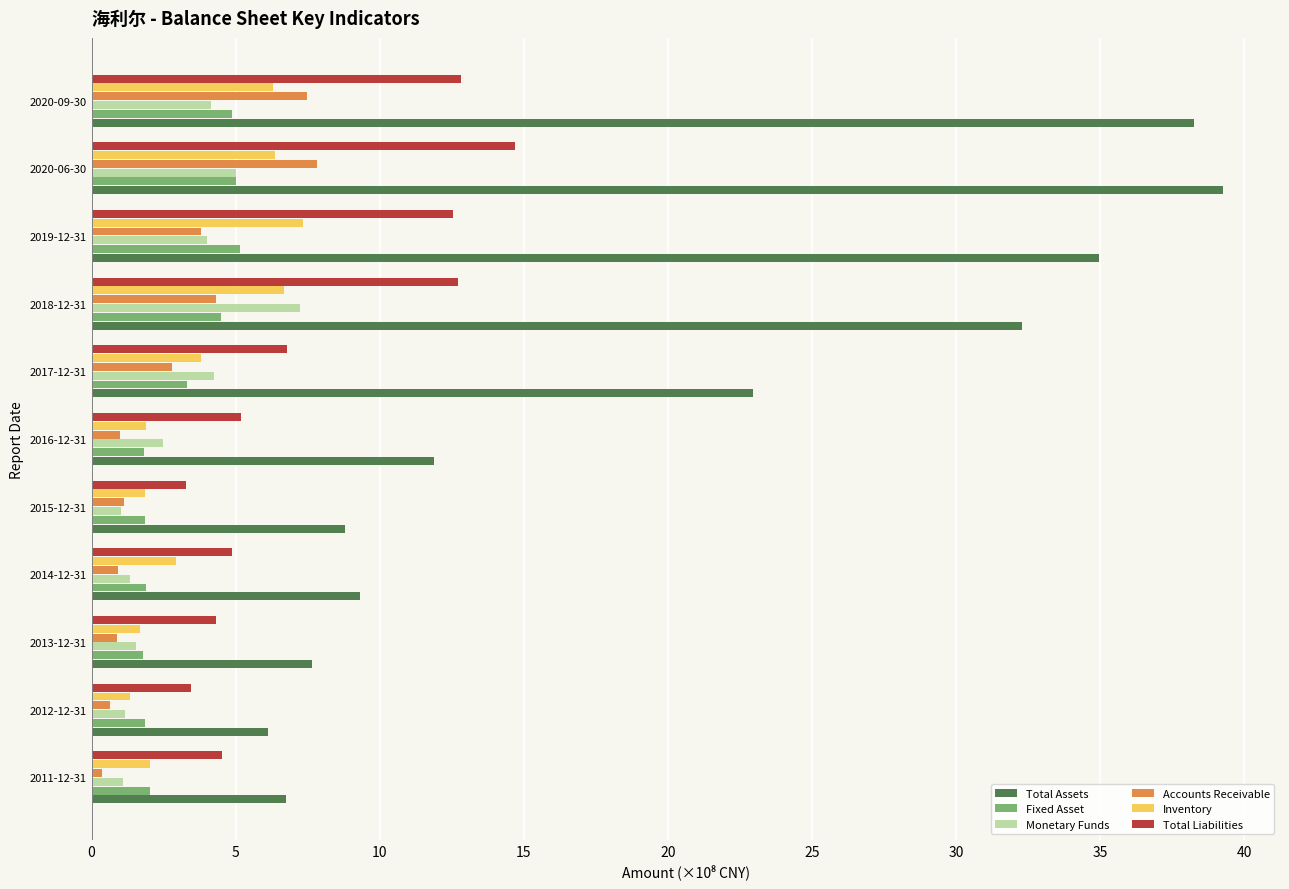

How many data points in Monetary Funds are less than 2?

5